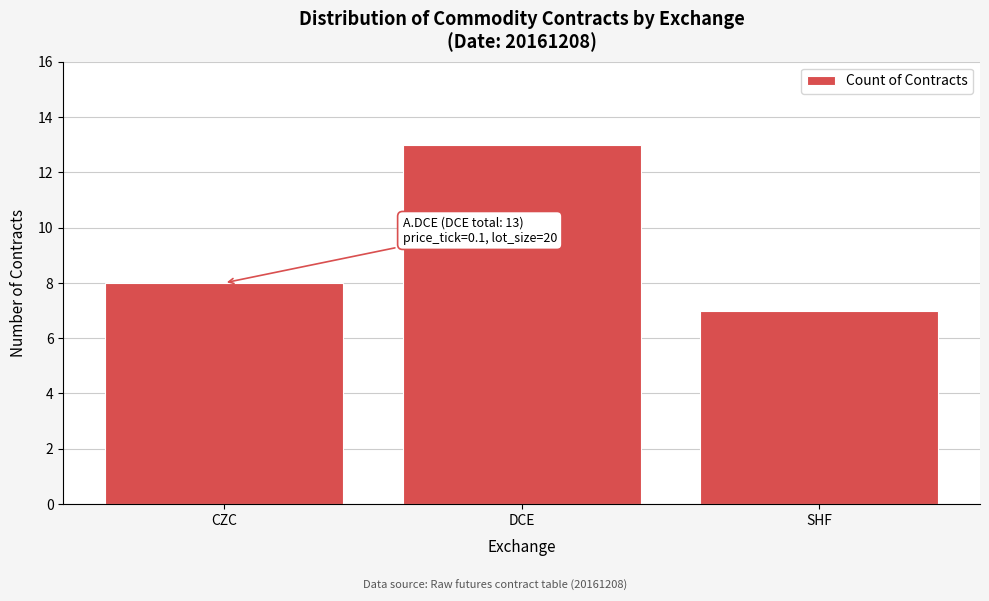

Reading left to right, transcribe all the data shown in this chart.

CZC=8	DCE=13	SHF=7